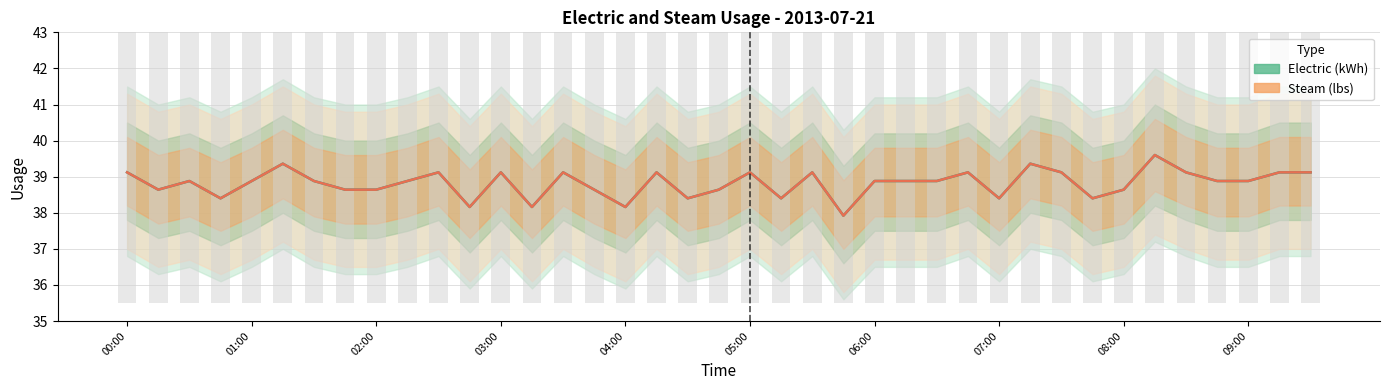

At which category does the chart reach its peak across all series?

33